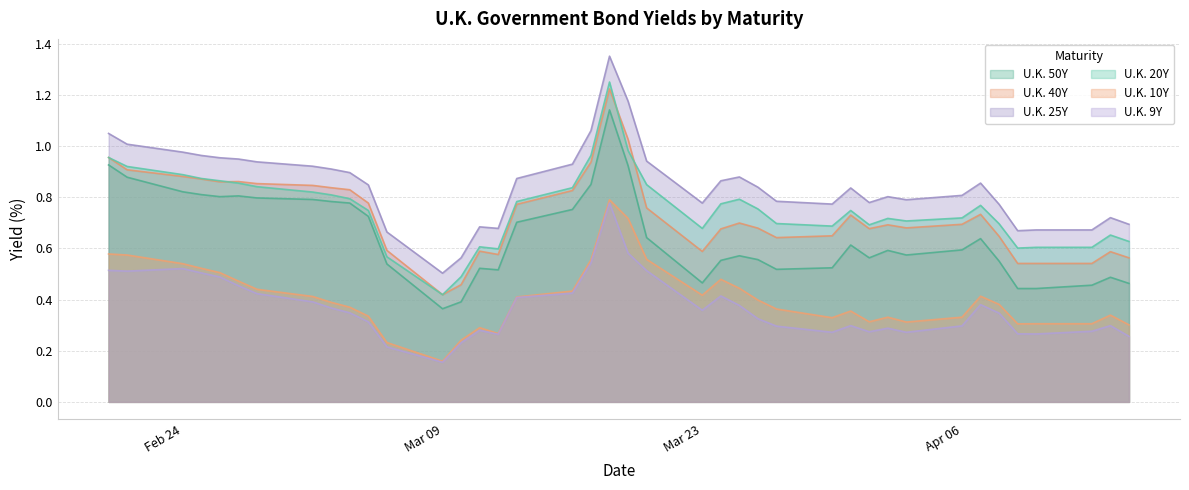

True or false: U.K. 10Y and U.K. 20Y intersect in this chart.

False